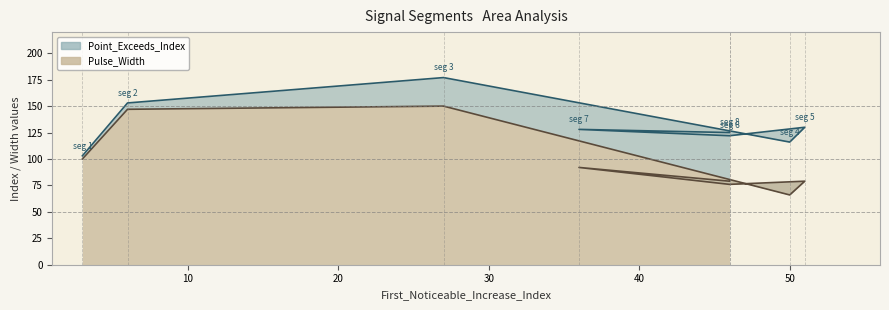

Which series has the largest total across all categories?

Point_Exceeds_Index